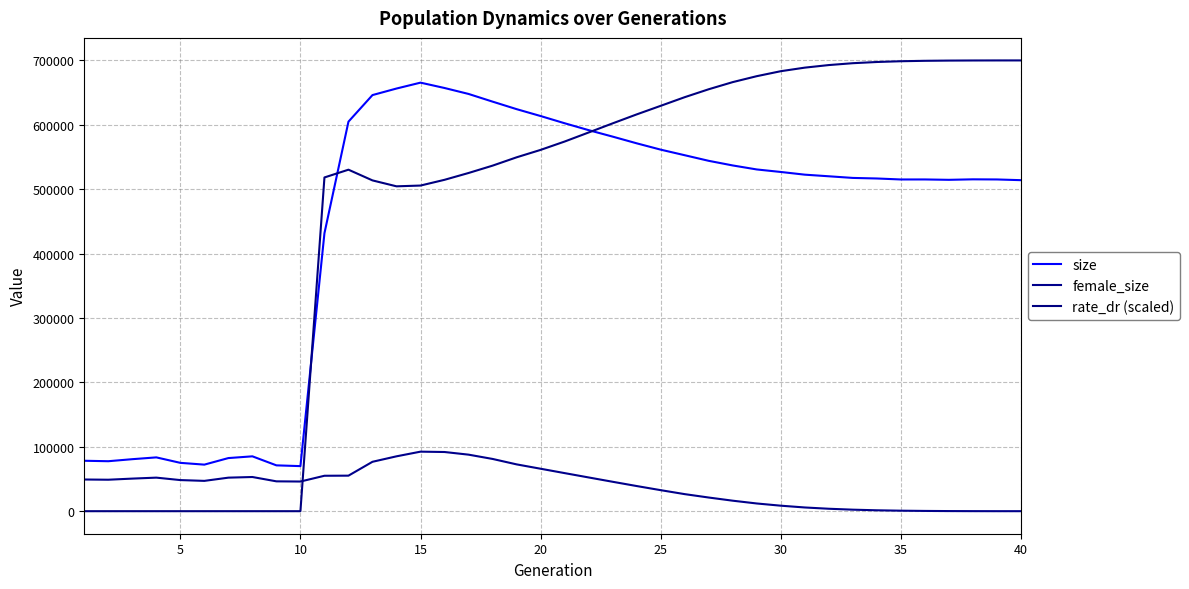

Does the chart display data point markers on the line(s)?

No